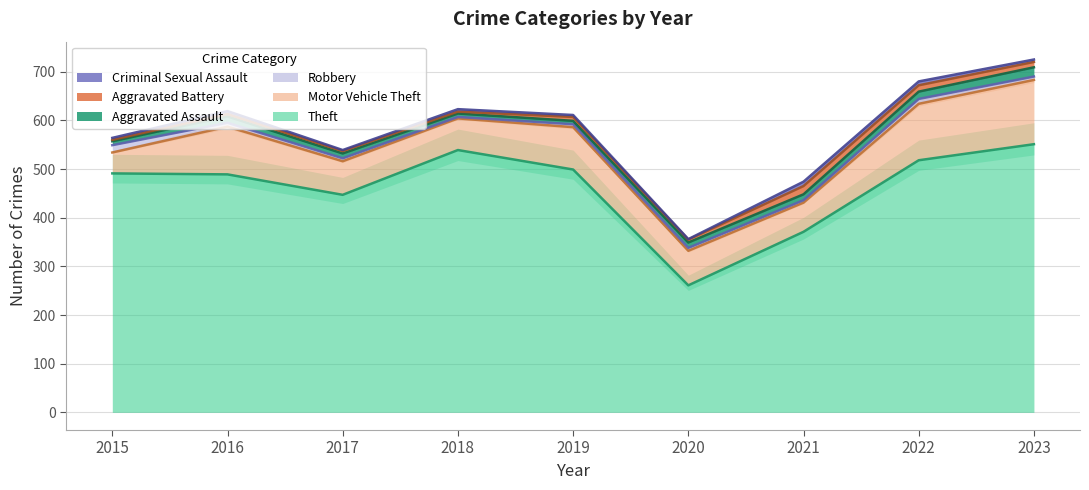

Is the value of Aggravated Battery at 2015 greater than the value of Motor Vehicle Theft at 2015?

No